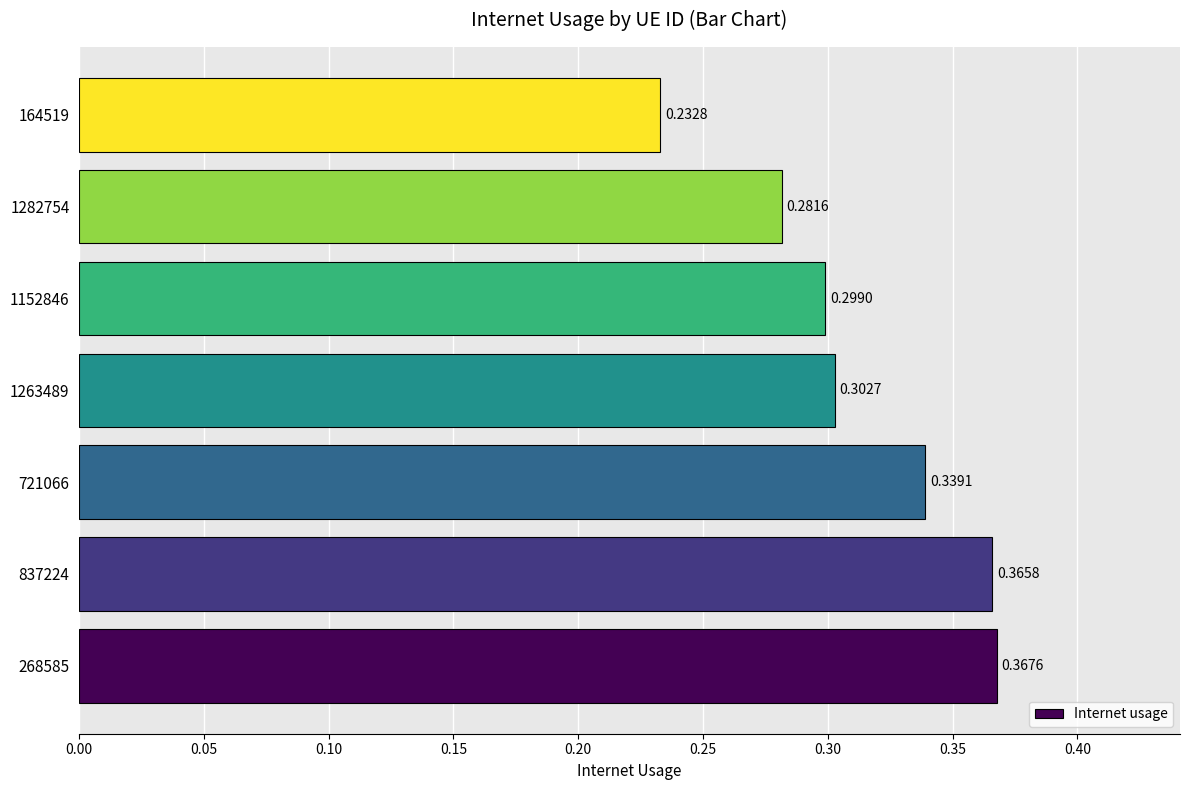

What is the sum of all values?

2.2